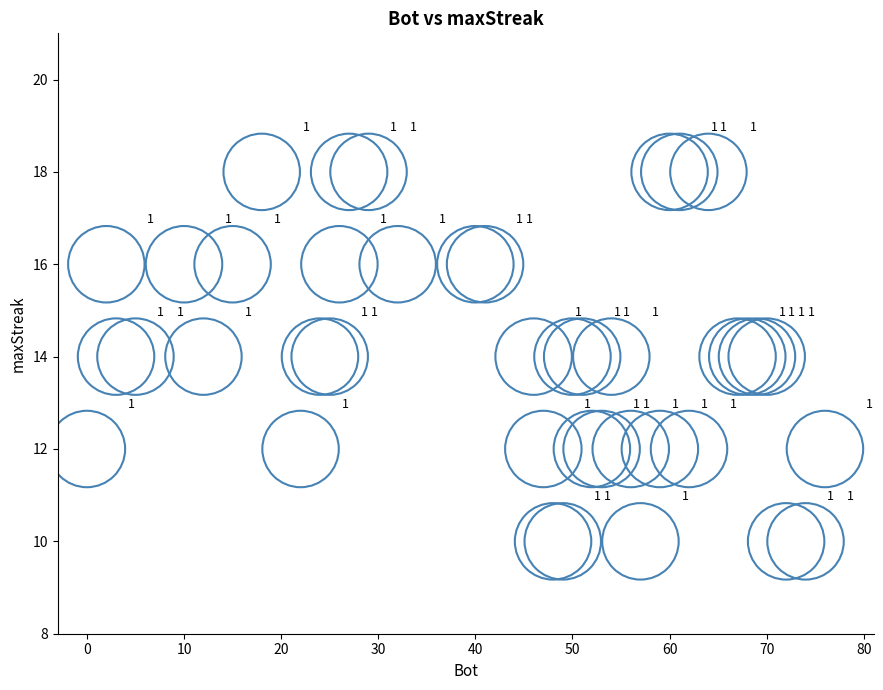

What is the range of X values (max minus min)?

76